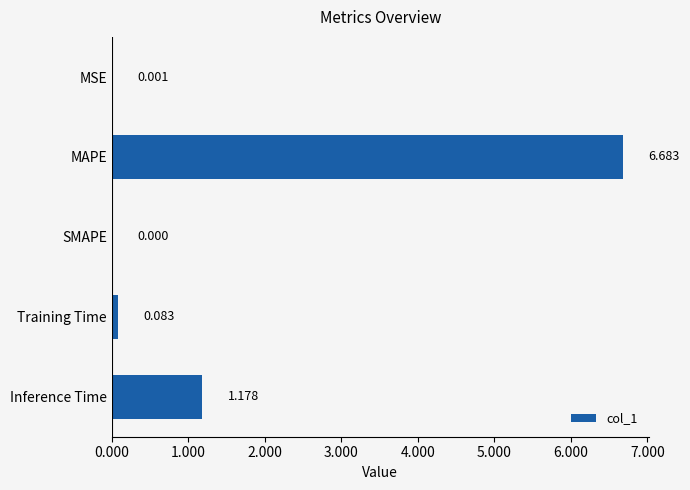

Count the number of categories in the chart.

5